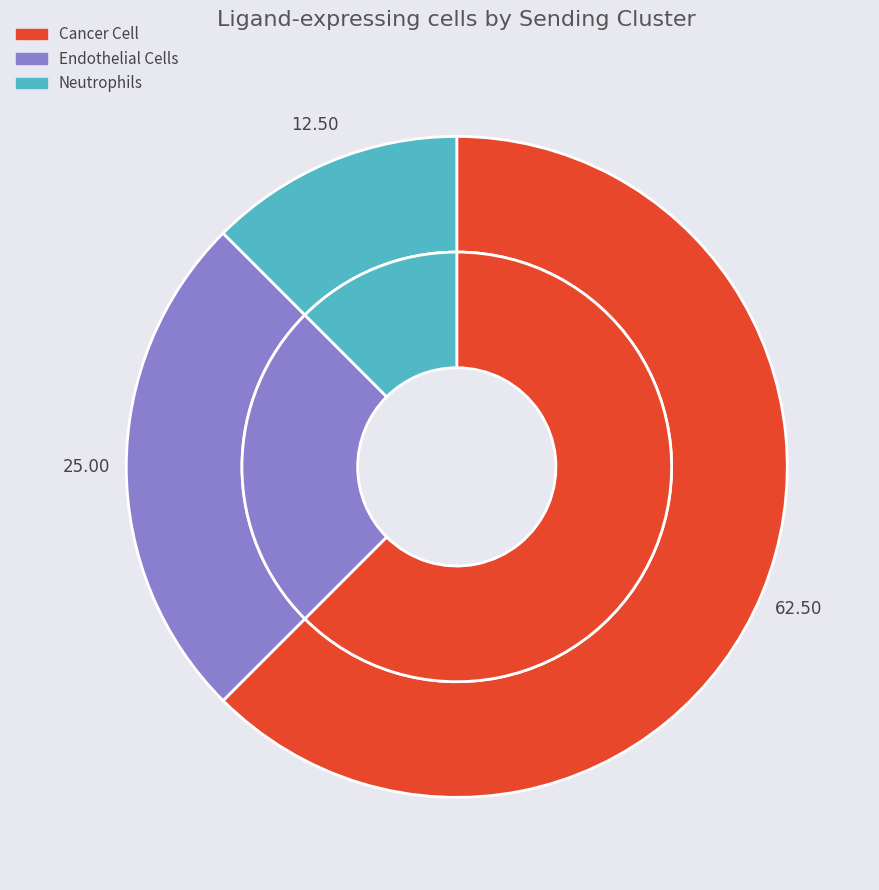

Approximately how many times larger is the value at Neutrophils compared to Cancer Cell?

0.2